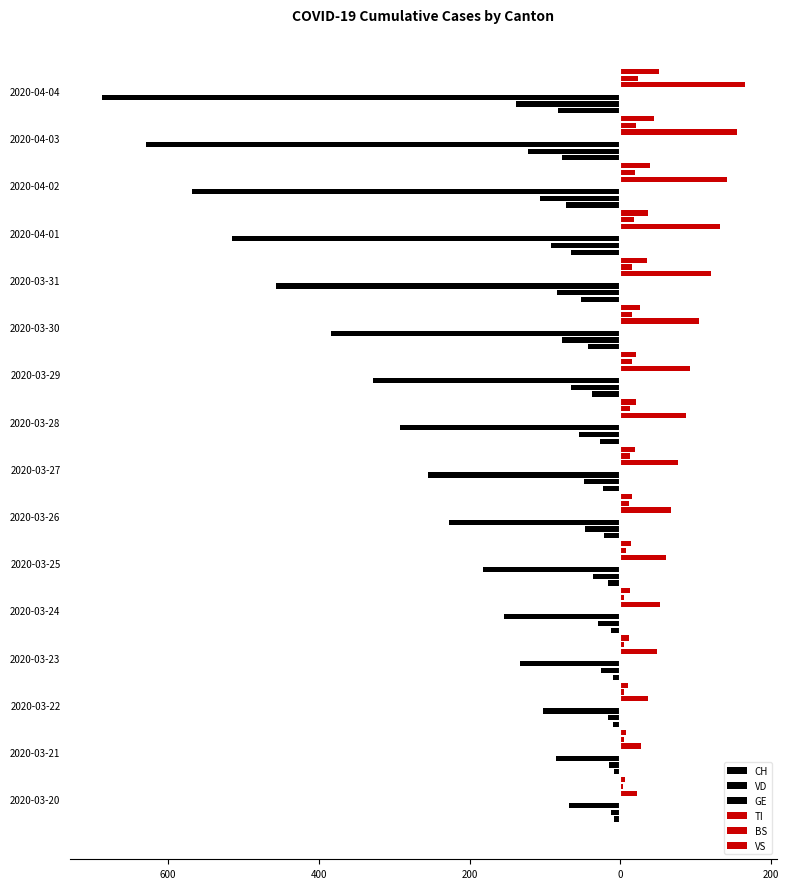

At 2020-03-26, list the series in order from smallest to largest.

CH, VD, GE, BS, VS, TI